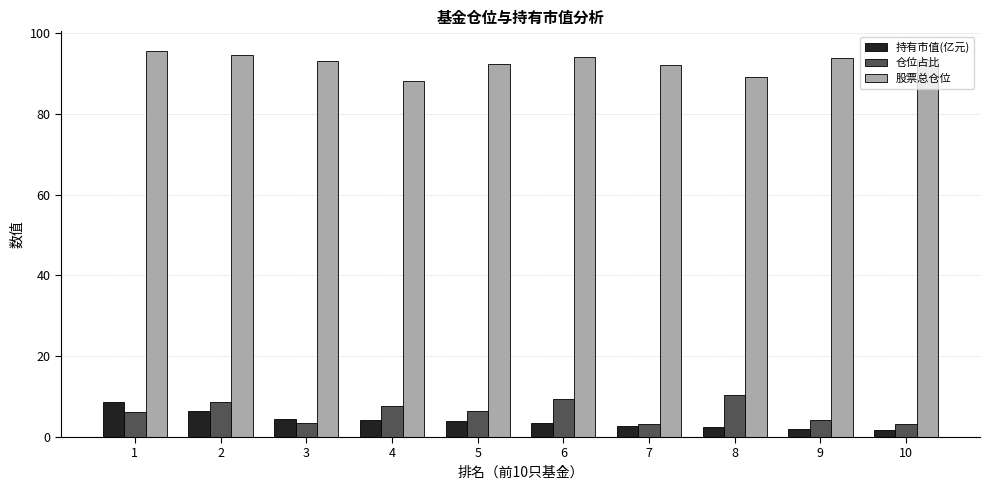

What is the average value of the 仓位占比 series?

6.3